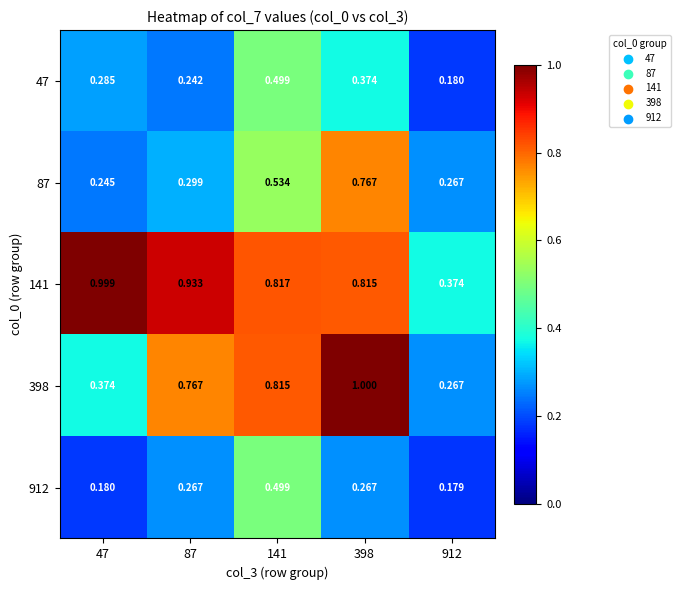

Is the value of 141 at 47 greater than the value of 47 at 47?

Yes